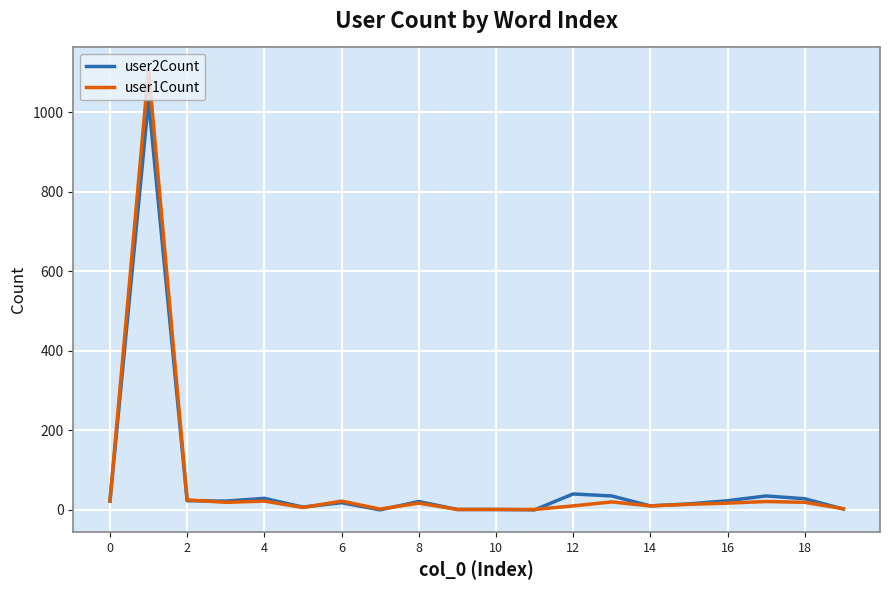

Which series has the widest spread of values?

user1Count